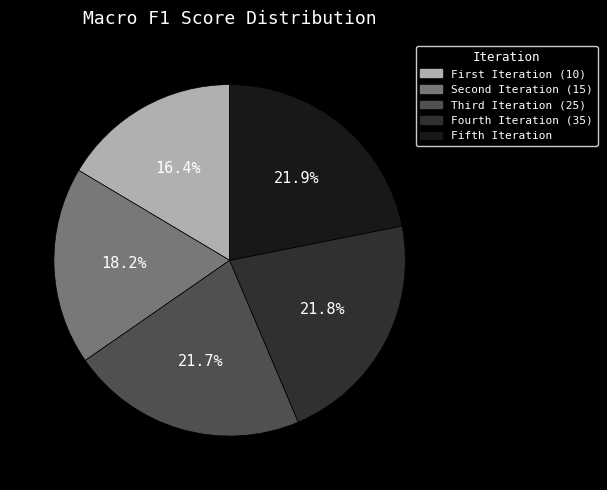

Does Fourth Iteration (35) account for over 50% of the chart?

No